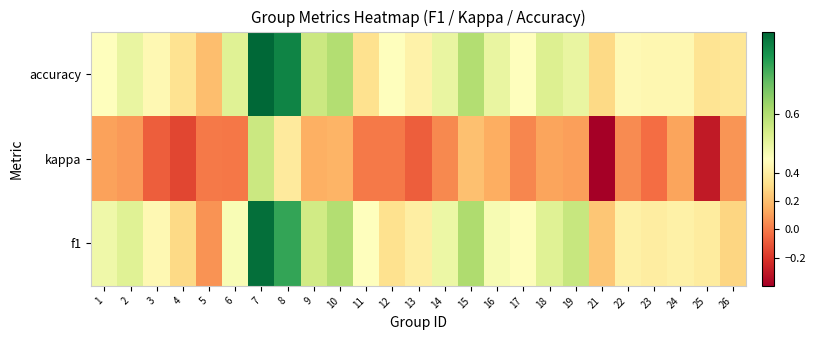

Which category has the highest value across all series?

7